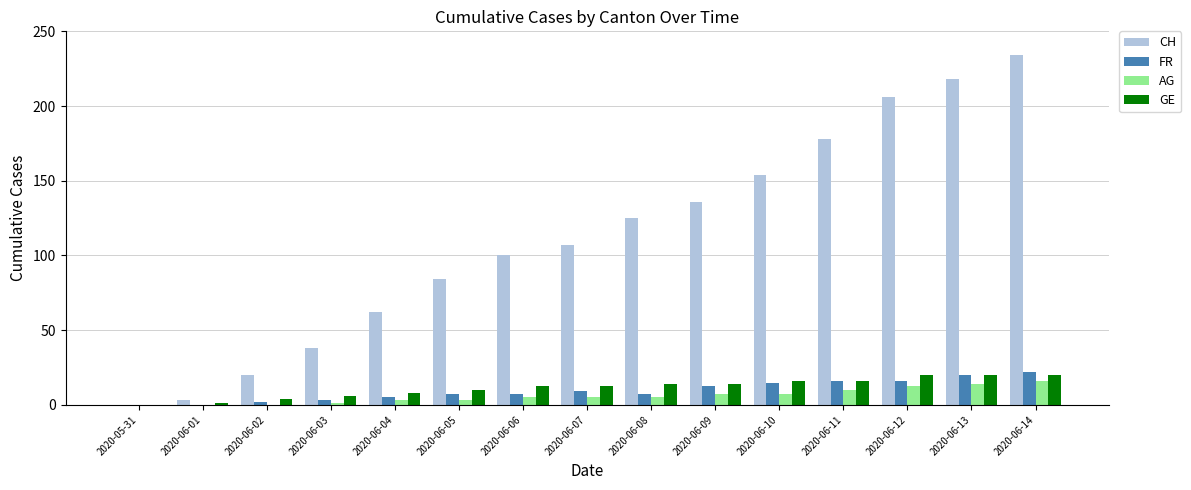

True or false: GE has a value of 14 at 2020-06-08.

True